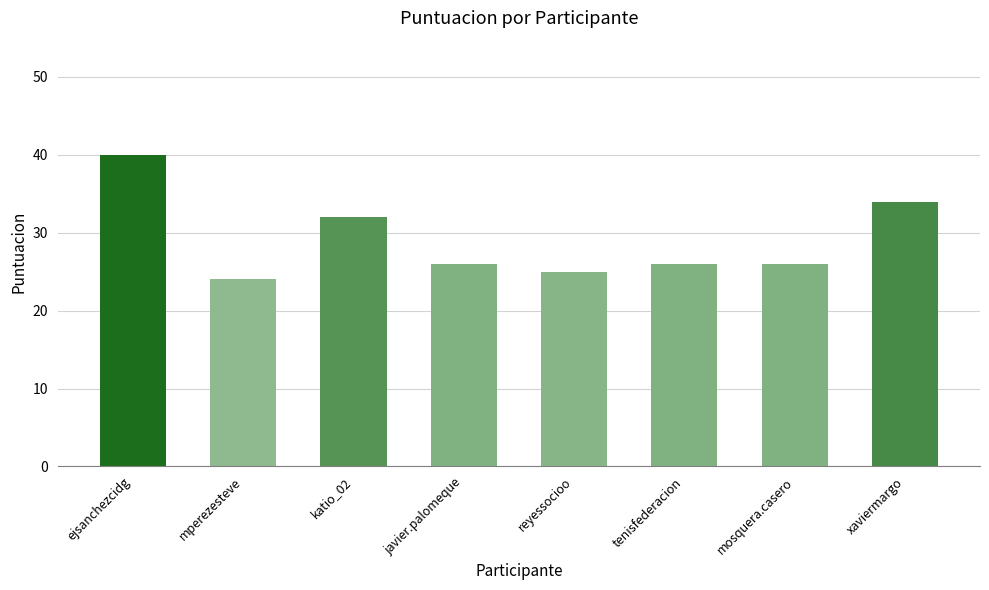

What is the sum of the values at katio_02 and xaviermargo?

66